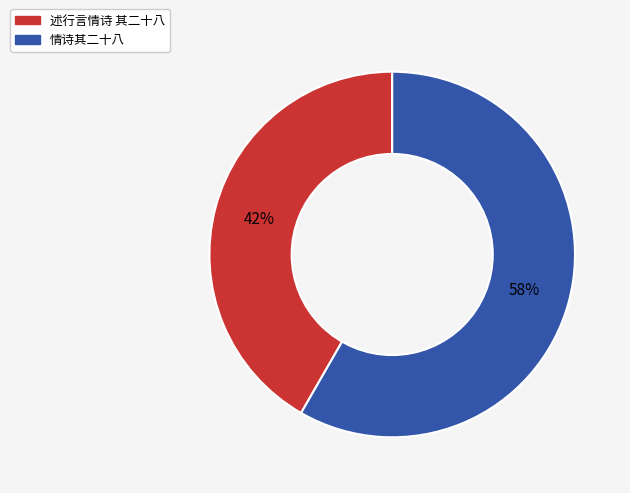

Rank the categories by value from lowest to highest.

述行言情诗 其二十八, 情诗其二十八